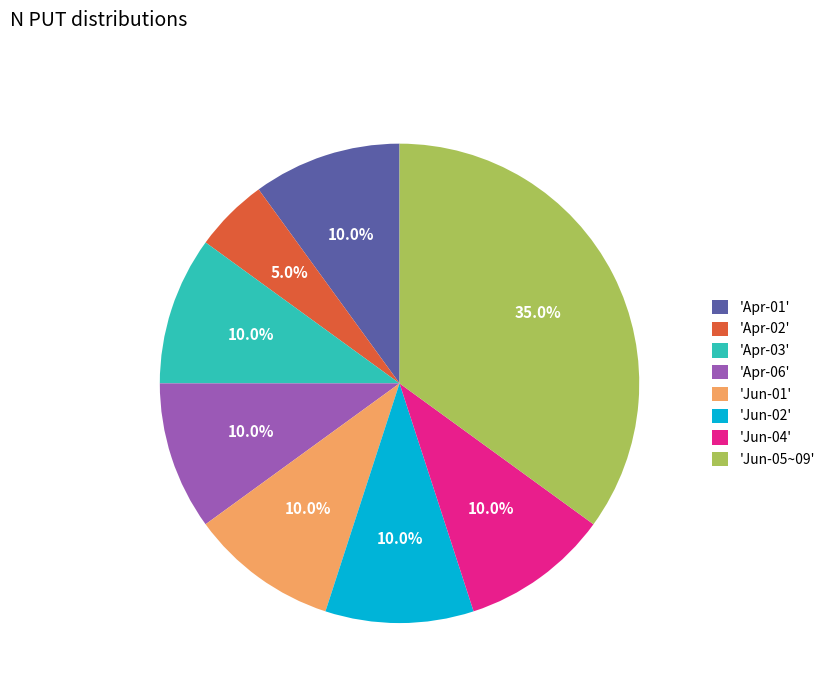

Is 'Apr-06' the majority of the pie?

No